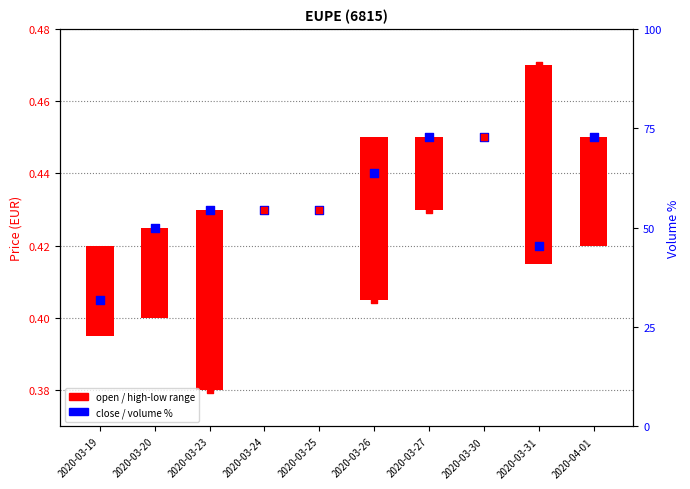

Is the value of open at 2020-03-26 greater than the value of close at 2020-04-01?

No